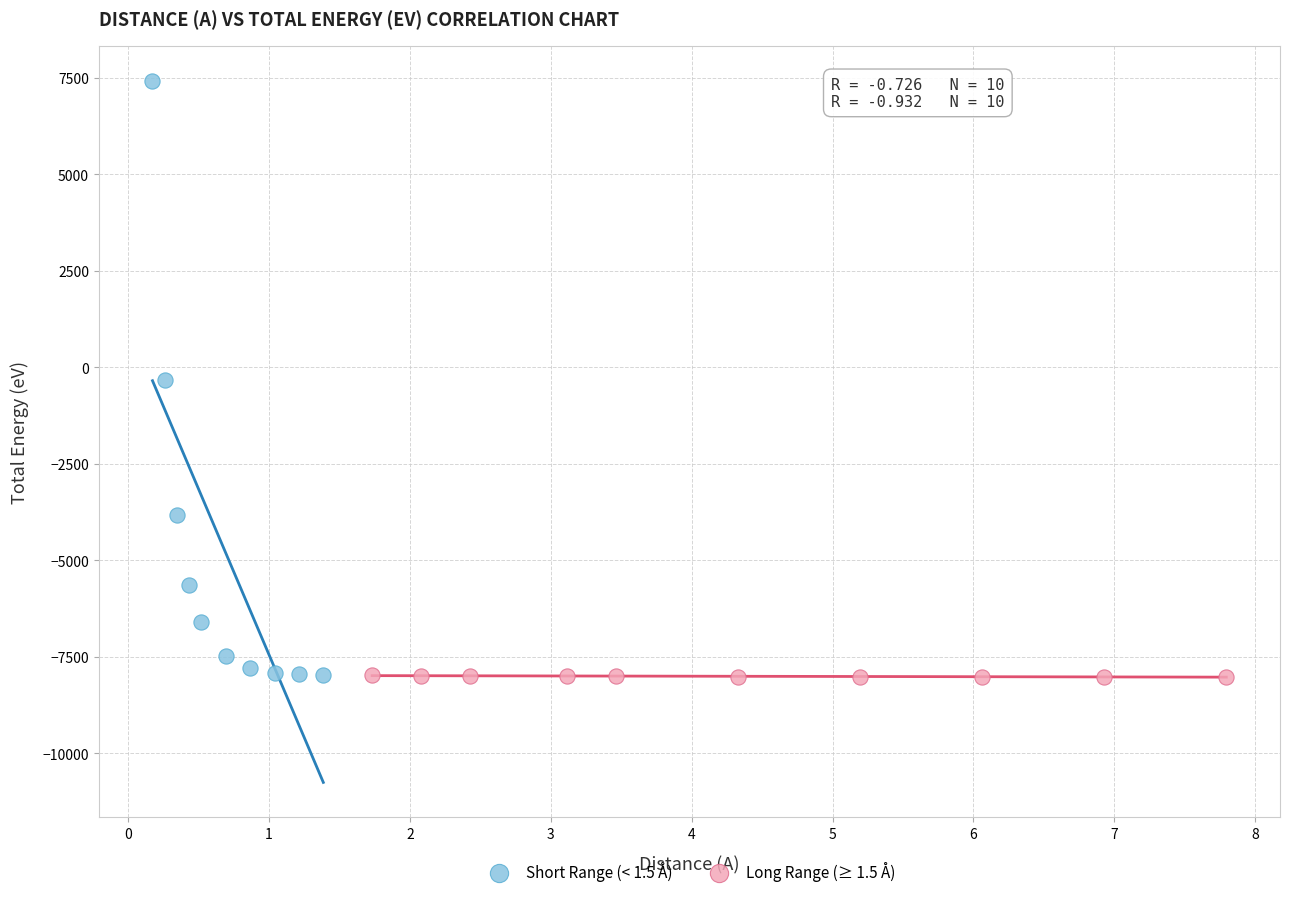

Which series contains the highest Y value?

Short Range (< 1.5 Å)